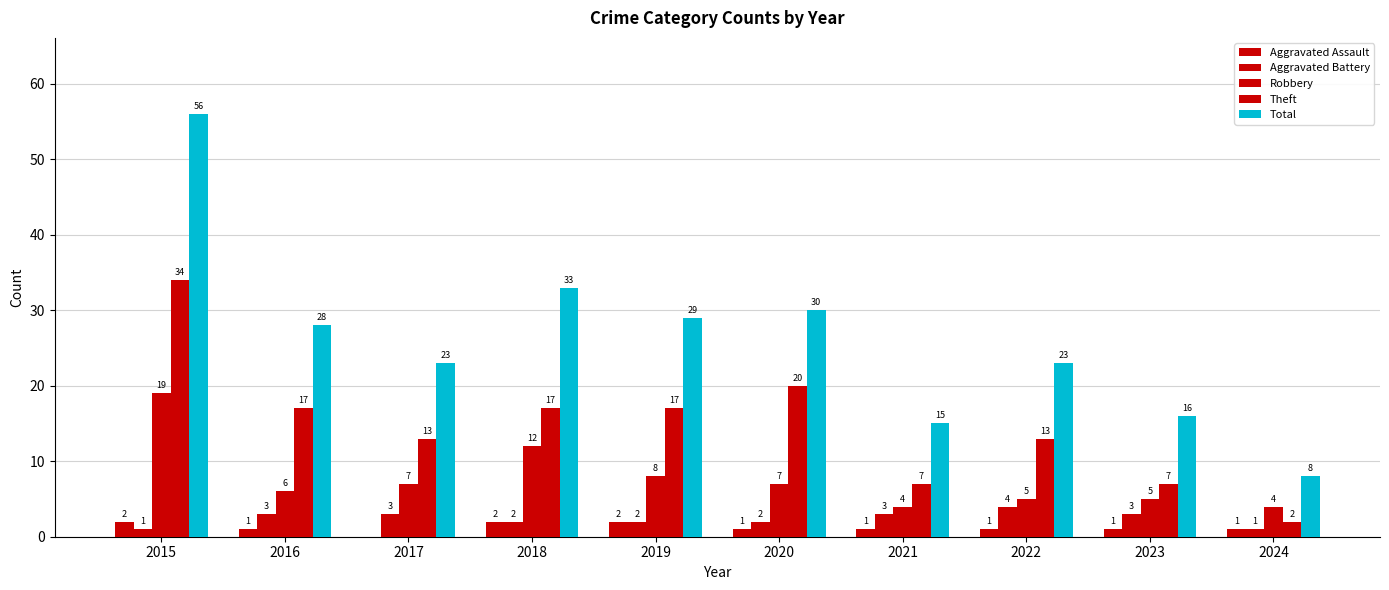

How many groups of bars are there?

10